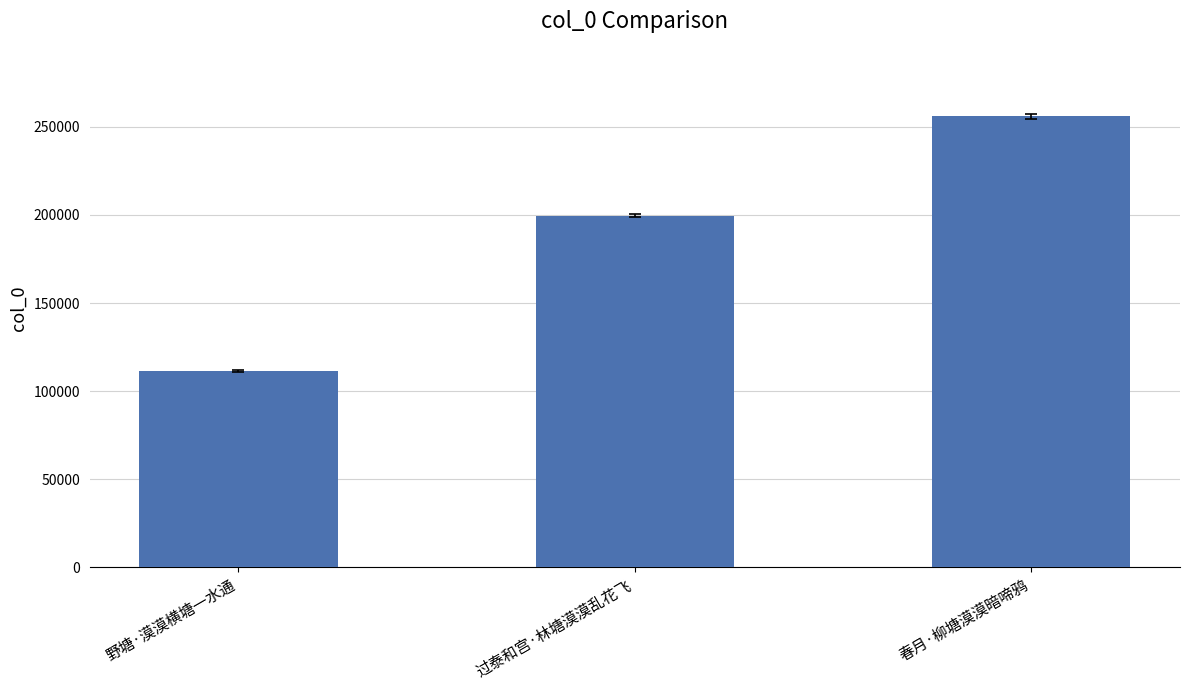

What is the average value?

188933